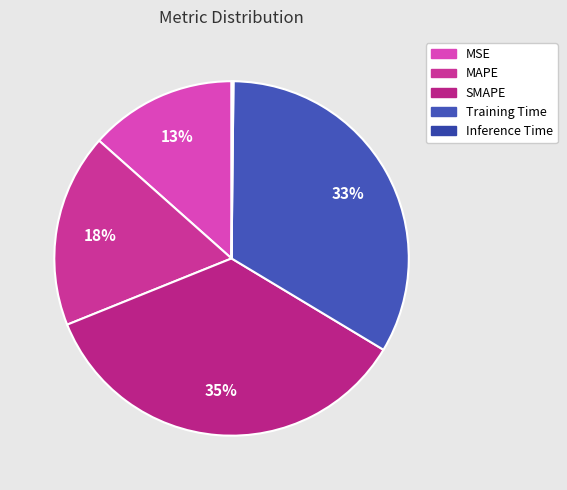

Rank the categories by value from highest to lowest.

SMAPE, Training Time, MAPE, MSE, Inference Time